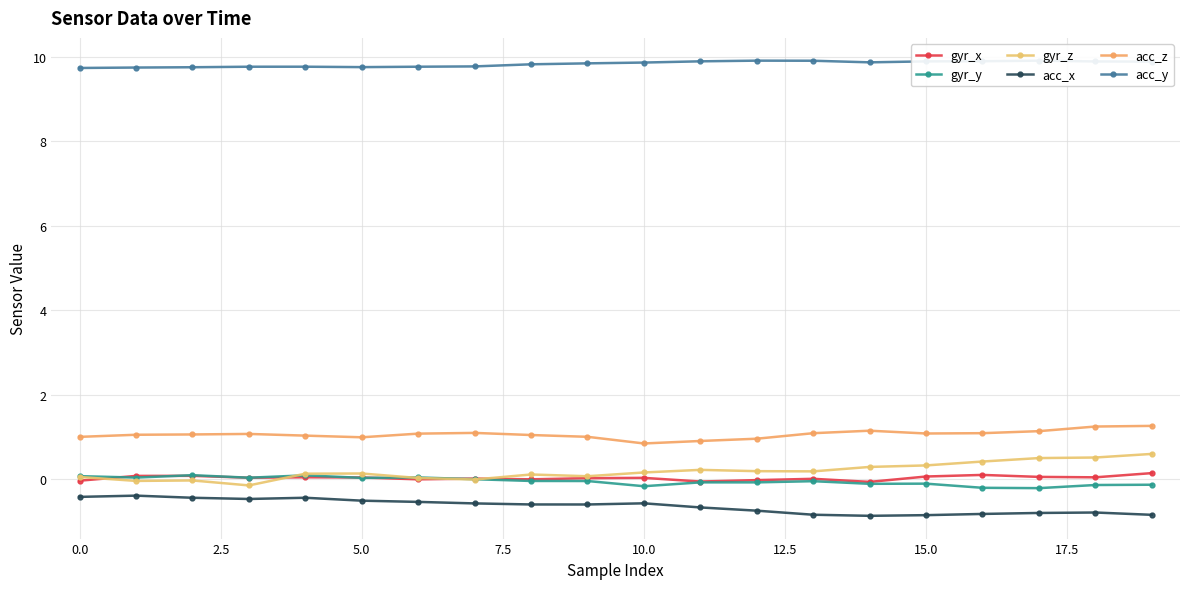

Is this an area chart (filled region under the line)?

No